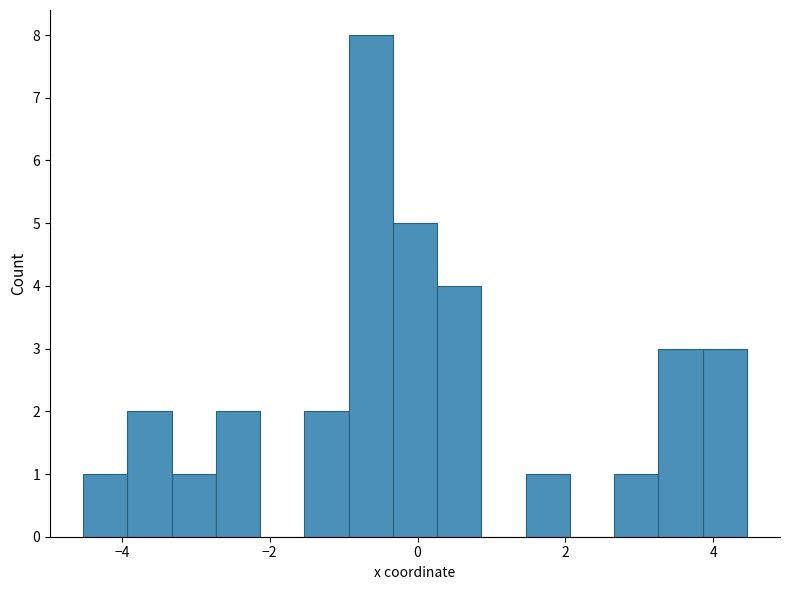

Around what value on the x-axis is the tallest bar? Give the approximate position of its centre, as read against the axis.

-0.6